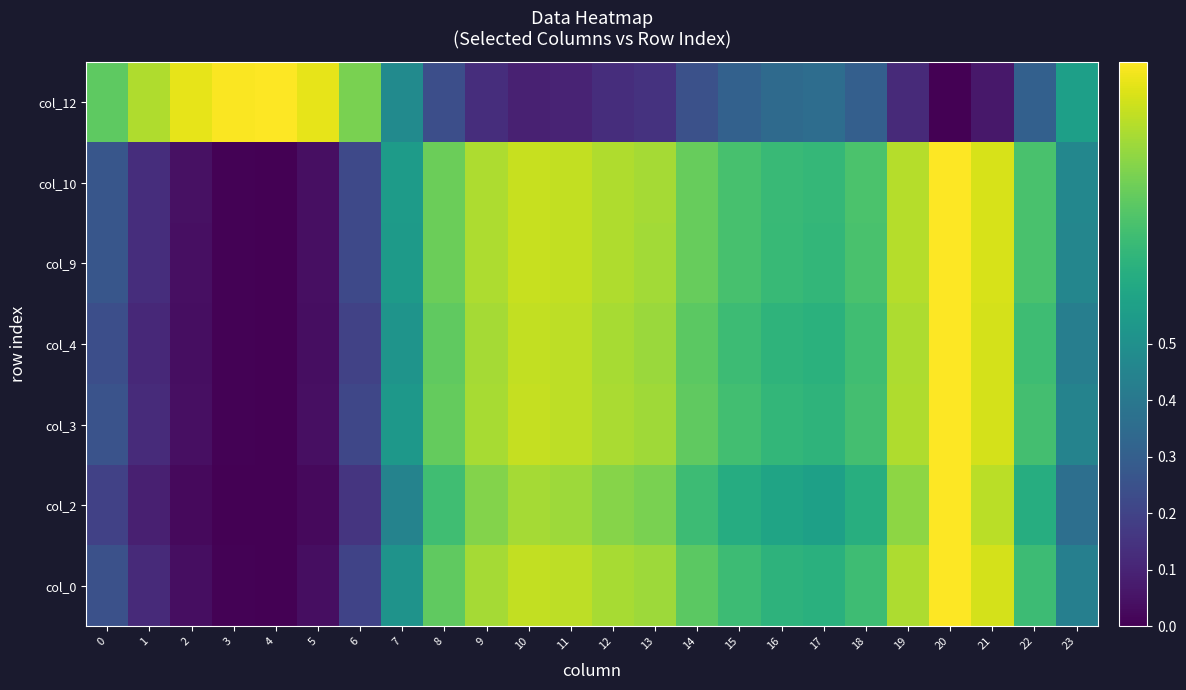

Reading left to right, transcribe all the data shown in this chart.

col_0: 0=0.2	1=0.1	2=0.0	3=0.0	4=0.0	5=0.0	6=0.2	7=0.5	8=0.8	9=0.9	10=0.9	11=0.9	12=0.9	13=0.9	14=0.7	15=0.7	16=0.6	17=0.6	18=0.7	19=0.9	20=1.0	21=0.9	22=0.7	23=0.4
col_2: 0=0.2	1=0.1	2=0.0	3=0.0	4=0.0	5=0.0	6=0.2	7=0.4	8=0.7	9=0.8	10=0.9	11=0.9	12=0.8	13=0.8	14=0.7	15=0.6	16=0.6	17=0.6	18=0.6	19=0.8	20=1.0	21=0.9	22=0.6	23=0.4
col_3: 0=0.3	1=0.1	2=0.0	3=0.0	4=0.0	5=0.0	6=0.2	7=0.5	8=0.8	9=0.9	10=0.9	11=0.9	12=0.9	13=0.9	14=0.8	15=0.7	16=0.7	17=0.6	18=0.7	19=0.9	20=1.0	21=0.9	22=0.7	23=0.4
col_4: 0=0.2	1=0.1	2=0.0	3=0.0	4=0.0	5=0.0	6=0.2	7=0.5	8=0.8	9=0.9	10=0.9	11=0.9	12=0.9	13=0.9	14=0.7	15=0.7	16=0.7	17=0.6	18=0.7	19=0.9	20=1.0	21=0.9	22=0.7	23=0.4
col_9: 0=0.3	1=0.1	2=0.0	3=0.0	4=0.0	5=0.0	6=0.2	7=0.5	8=0.8	9=0.9	10=0.9	11=0.9	12=0.9	13=0.9	14=0.8	15=0.7	16=0.7	17=0.7	18=0.7	19=0.9	20=1.0	21=0.9	22=0.7	23=0.5
col_10: 0=0.3	1=0.1	2=0.0	3=0.0	4=0.0	5=0.0	6=0.2	7=0.5	8=0.8	9=0.9	10=0.9	11=0.9	12=0.9	13=0.9	14=0.8	15=0.7	16=0.7	17=0.7	18=0.7	19=0.9	20=1.0	21=0.9	22=0.7	23=0.5
col_12: 0=0.8	1=0.9	2=1.0	3=1.0	4=1.0	5=1.0	6=0.8	7=0.5	8=0.2	9=0.1	10=0.1	11=0.1	12=0.1	13=0.1	14=0.2	15=0.3	16=0.3	17=0.4	18=0.3	19=0.1	20=0.0	21=0.1	22=0.3	23=0.6